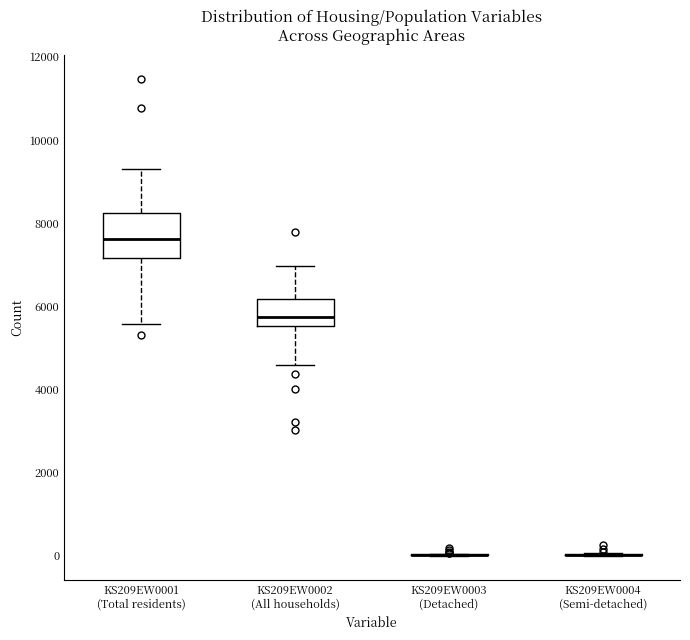

Reading left to right, read every box against the y-axis: the position of its median line, the range the box covers, and the ends of its whiskers. The values are not printed on the chart, so give them approximately, as read against the axis.

KS209EW0001 (Total residents): median 7600, box 7200 to 8200, whiskers 5600 to 9400
KS209EW0002 (All households): median 5800, box 5600 to 6200, whiskers 4600 to 7000
KS209EW0003 (Detached): box collapsed to a line at 0, whiskers 0 to 0
KS209EW0004 (Semi-detached): box collapsed to a line at 0, whiskers 0 to 0